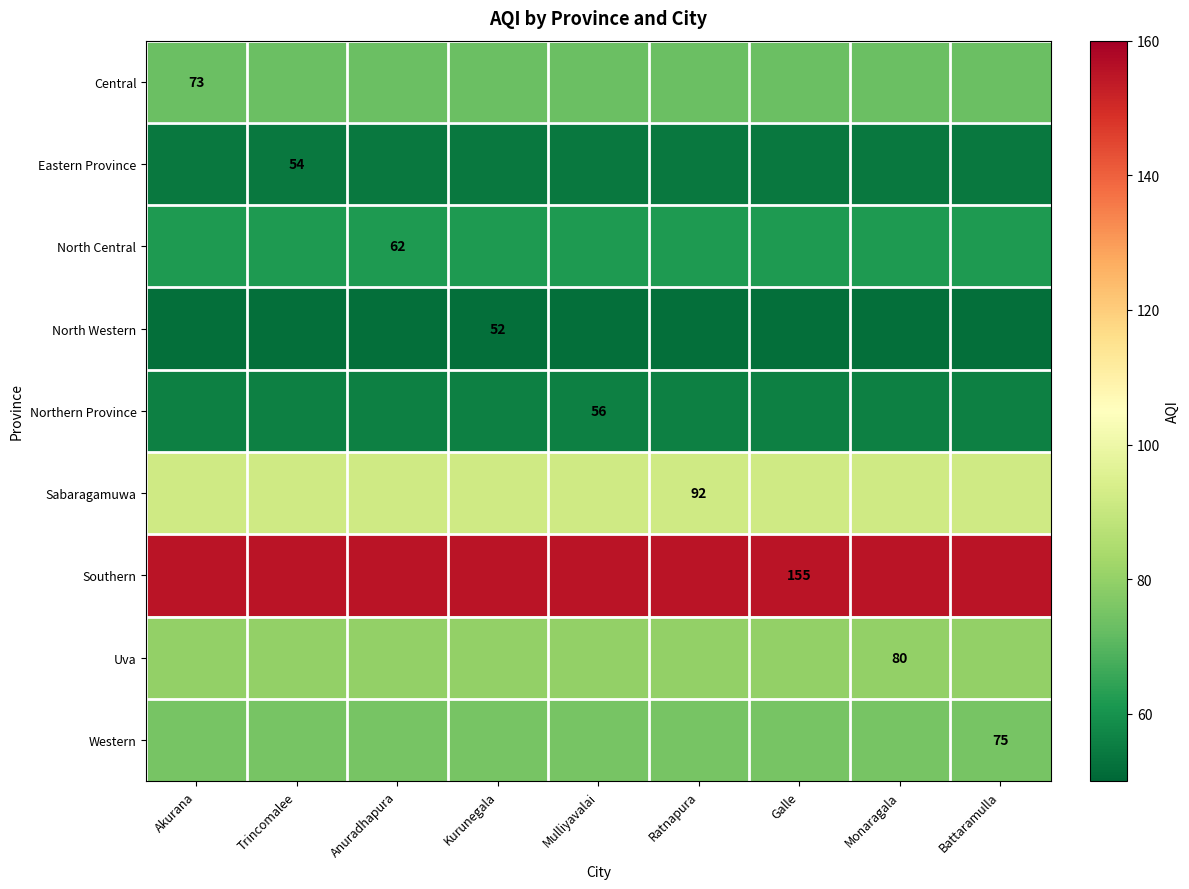

True or false: Eastern Province has a value of 93 at Trincomalee.

False